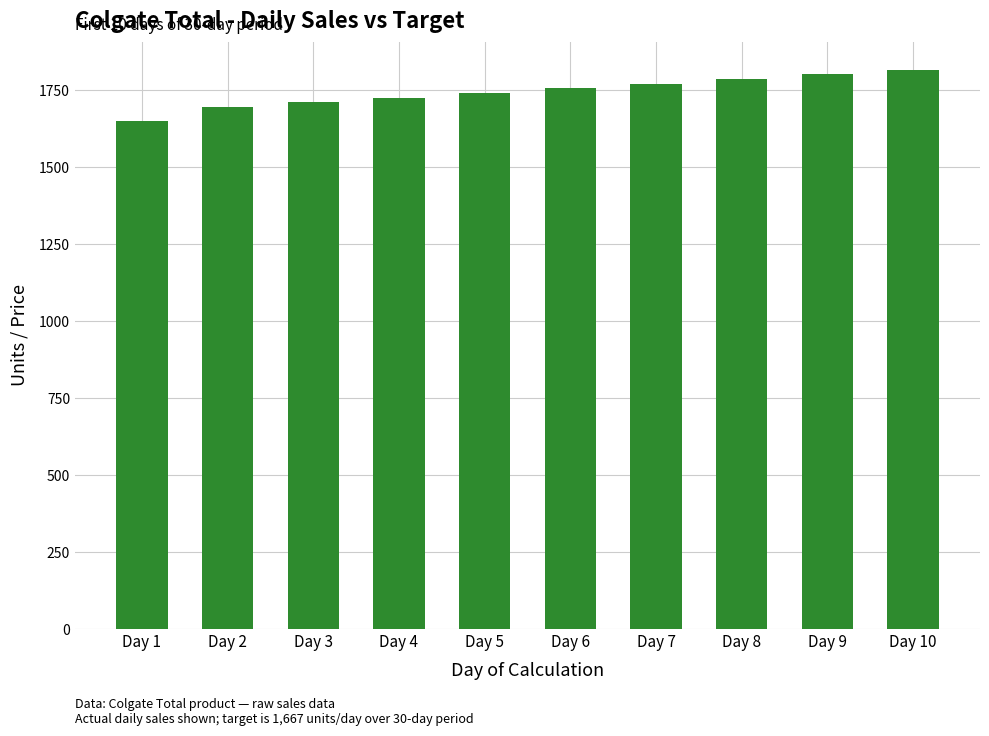

Between Day 9 and Day 5, which is larger?

Day 9